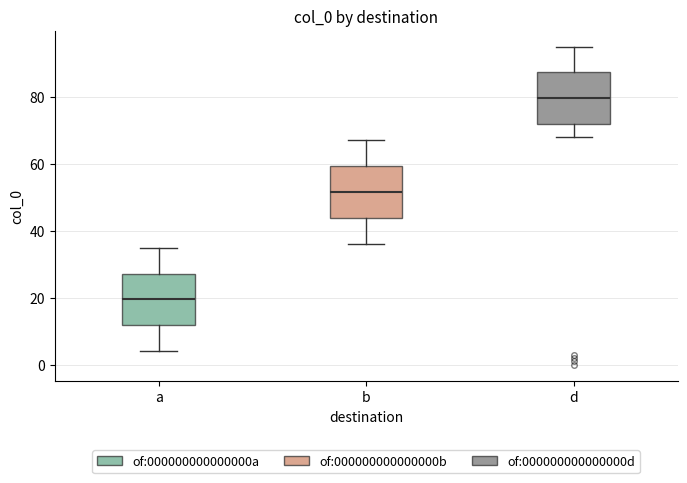

Which box's median line is the lowest?

a